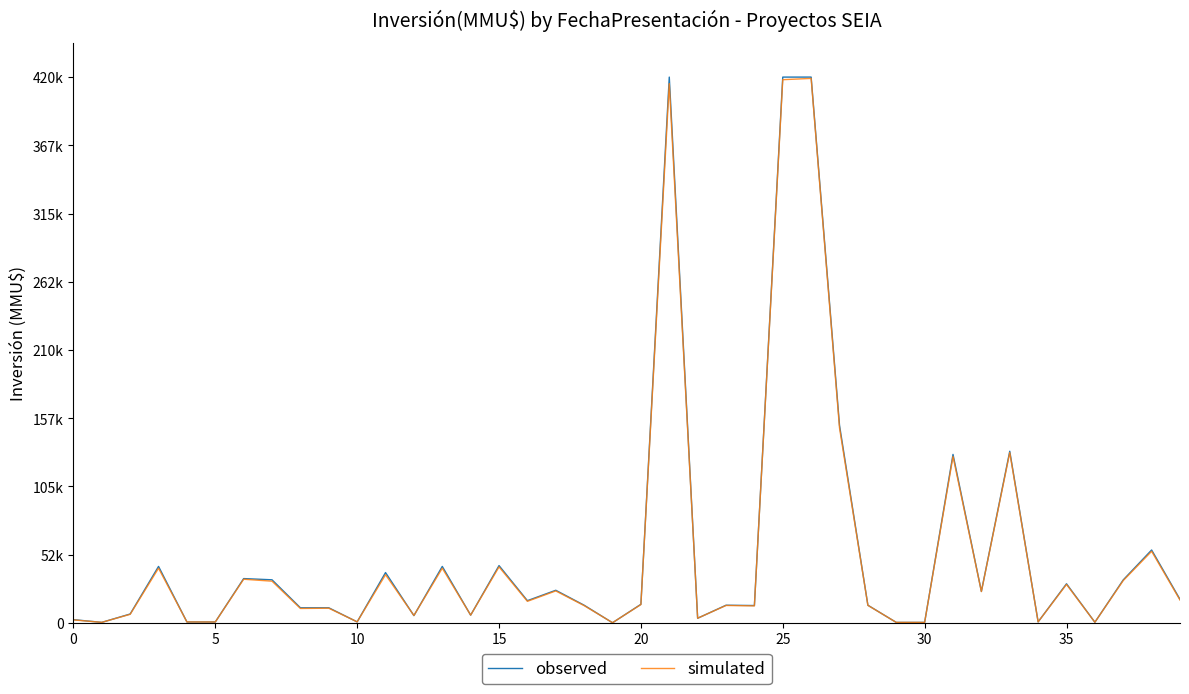

Reading left to right, extract all data points from this chart.

observed: 0.1	0.0	0.3	1.7	0.0	0.0	1.3	1.3	0.4	0.4	0.0	1.5	0.2	1.7	0.2	1.7	0.6	1.0	0.5	0.0	0.5	16.0	0.1	0.5	0.5	16.0	16.0	5.8	0.5	0.0	0.0	4.9	0.9	5.0	0.0	1.1	0.0	1.3	2.1	0.7
simulated: 0.1	0.0	0.2	1.6	0.0	0.0	1.3	1.2	0.4	0.4	0.0	1.4	0.2	1.6	0.2	1.6	0.6	0.9	0.5	0.0	0.5	15.8	0.1	0.5	0.5	15.9	16.0	5.7	0.5	0.0	0.0	4.9	0.9	5.0	0.0	1.1	0.0	1.2	2.1	0.7